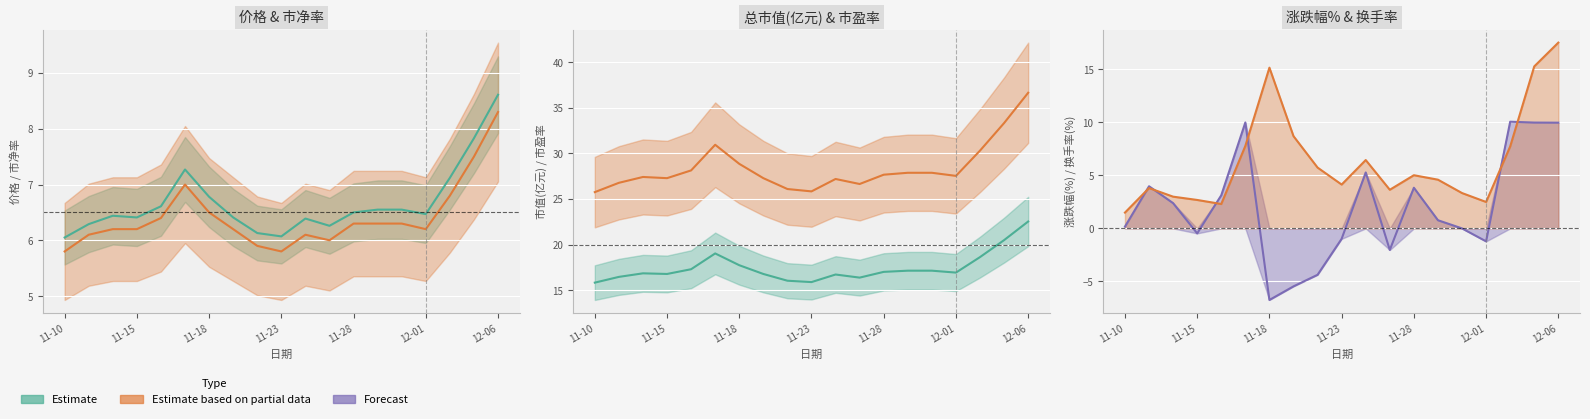

Where is the first local maximum for 价格?

11-18